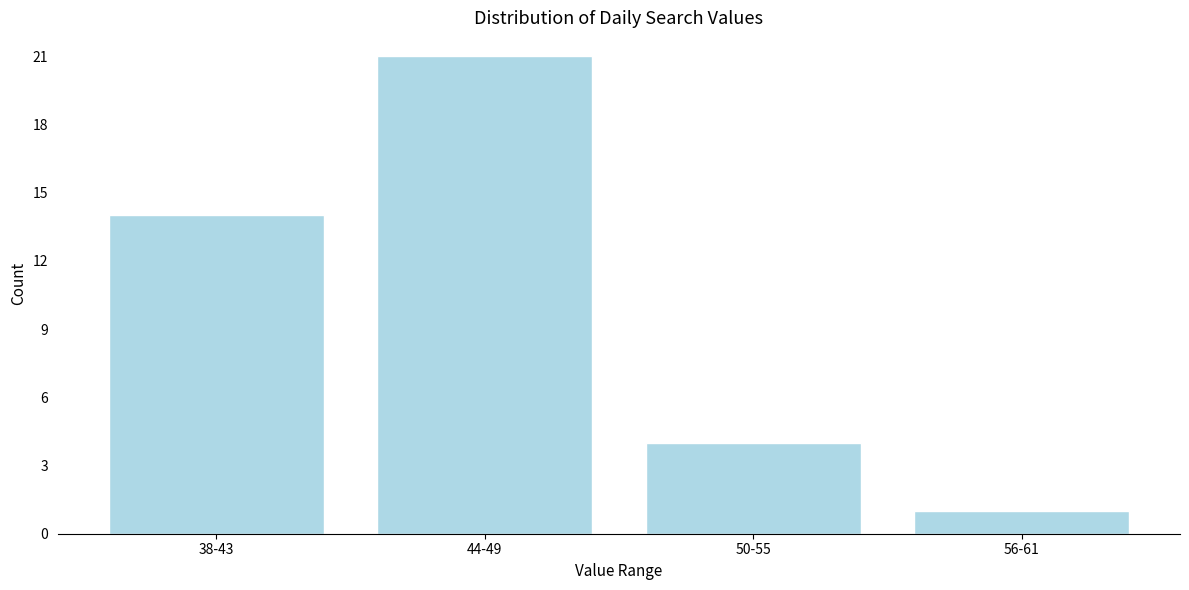

Reading left to right, what are all the values shown in this chart?

14	21	4	1